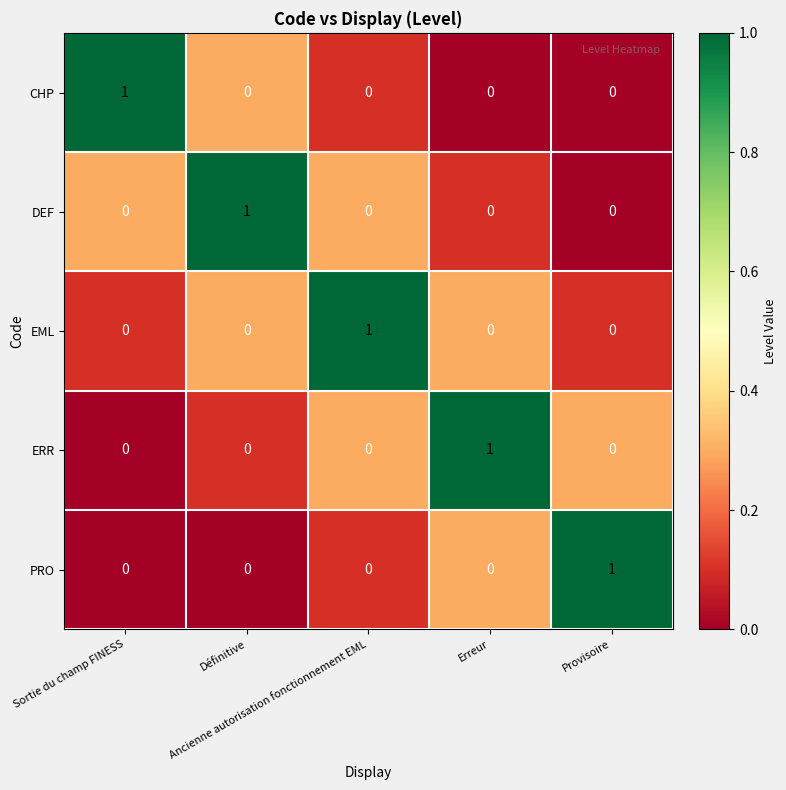

At how many categories does at least one series exceed 0?

5